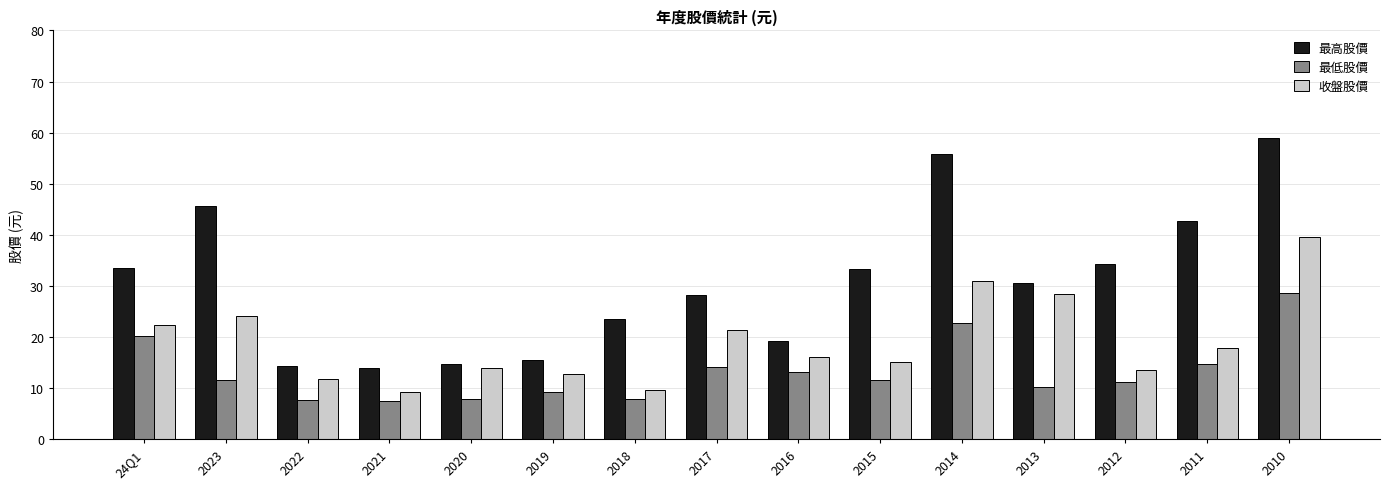

At 2016, list the series in order from smallest to largest.

最低股價, 收盤股價, 最高股價